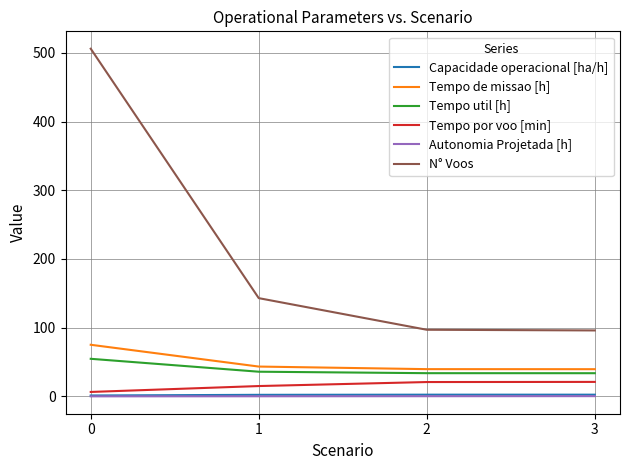

What is the maximum value shown in the chart?

506.0